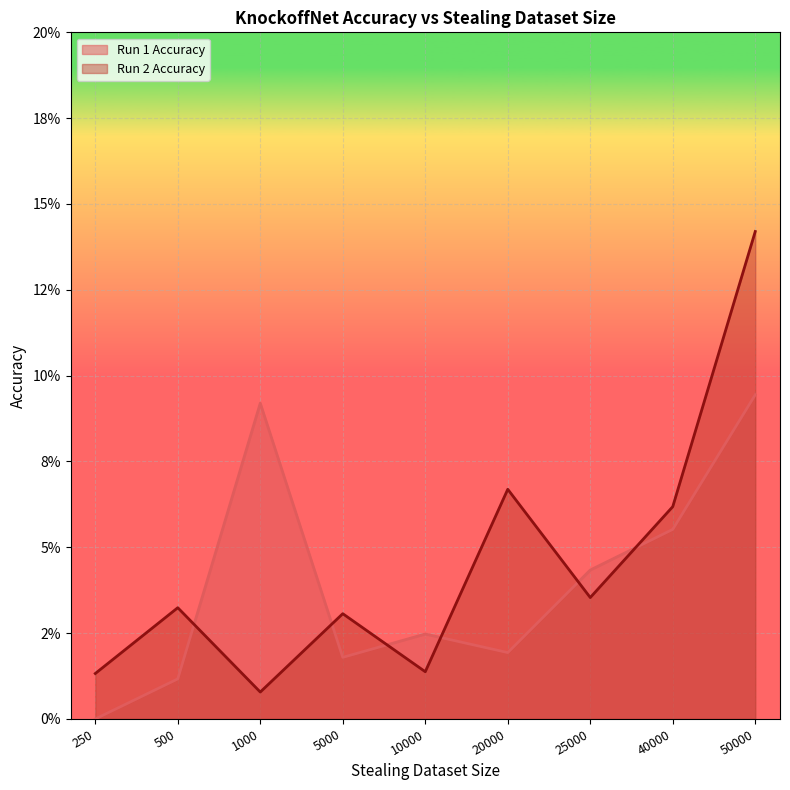

Which series has the widest spread of values?

Run 2 Accuracy